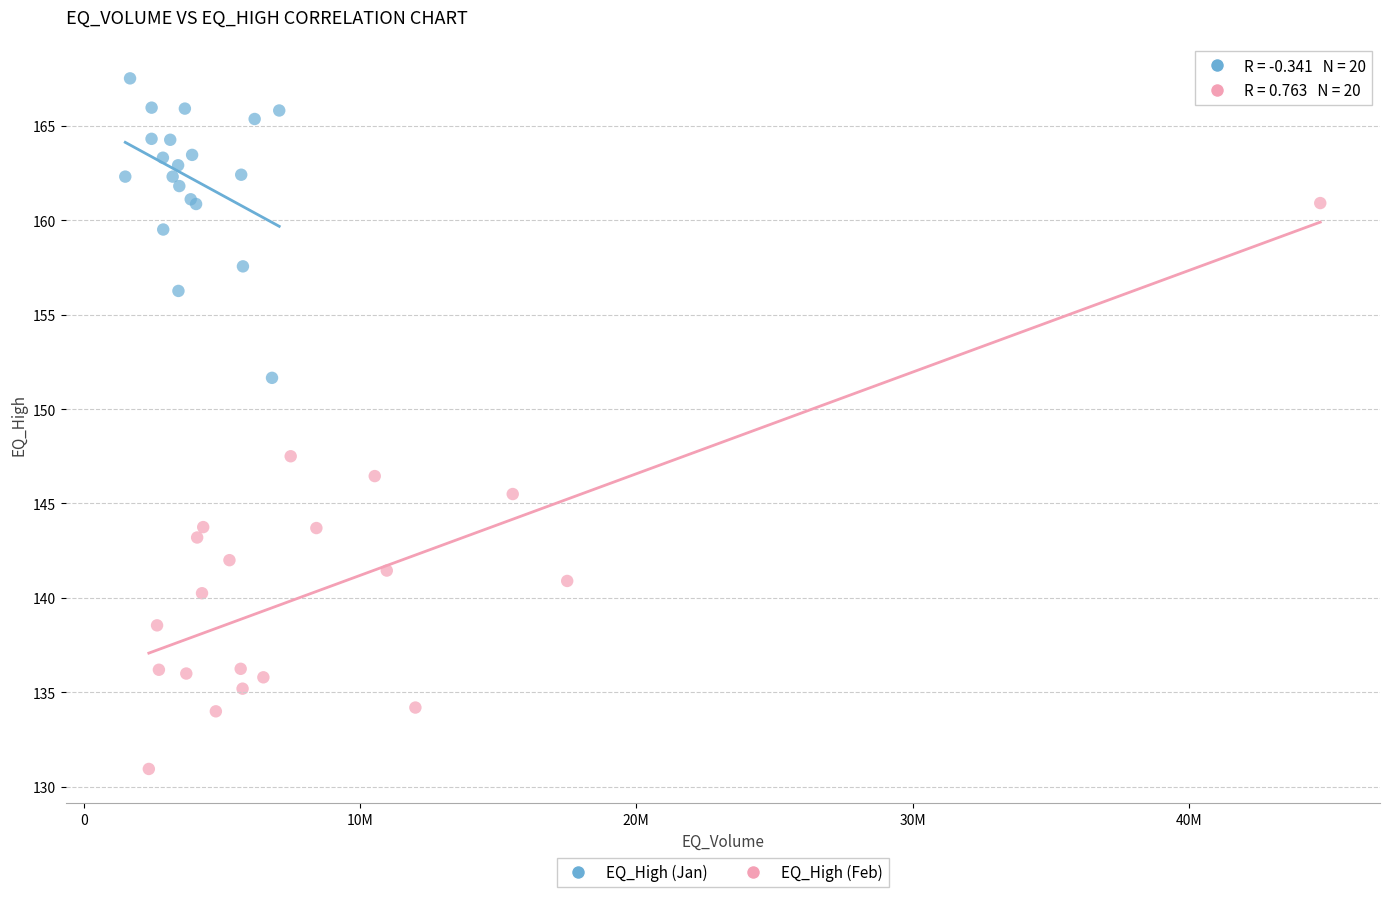

Which series contains the highest Y value?

EQ_High (Jan)